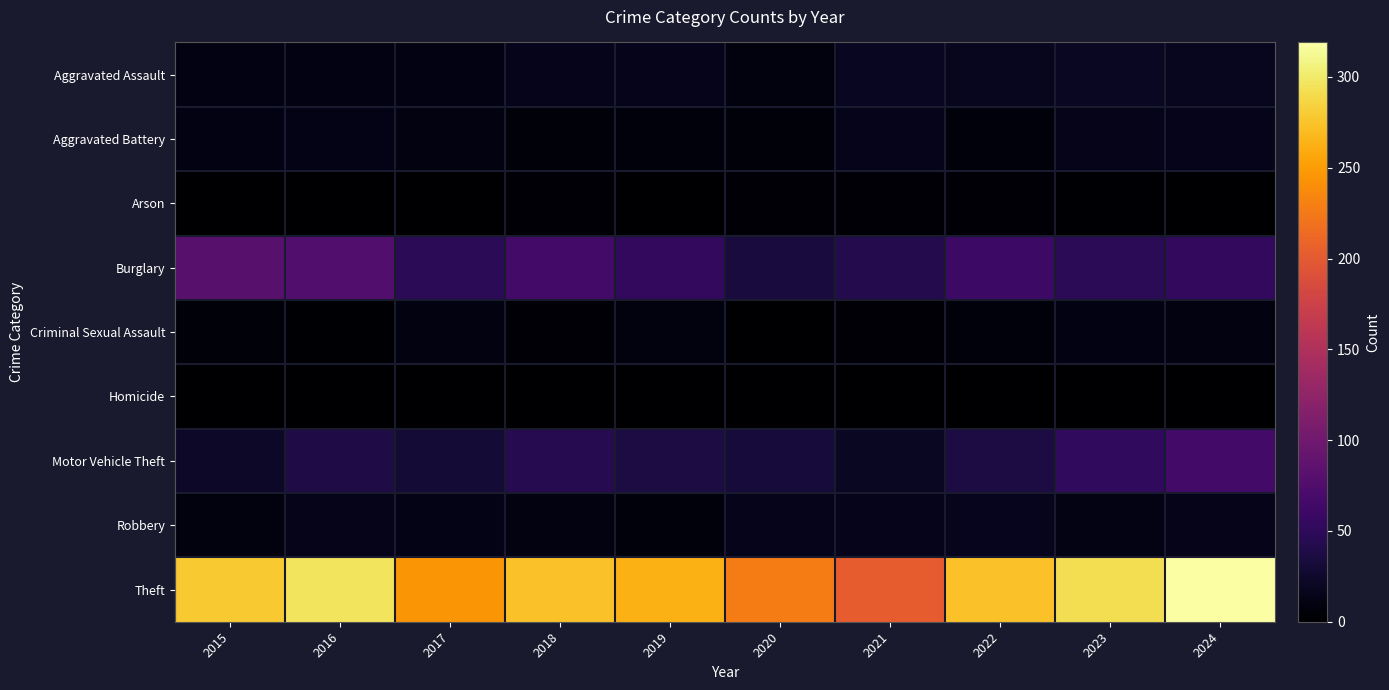

At how many categories does at least one series exceed 45?

10